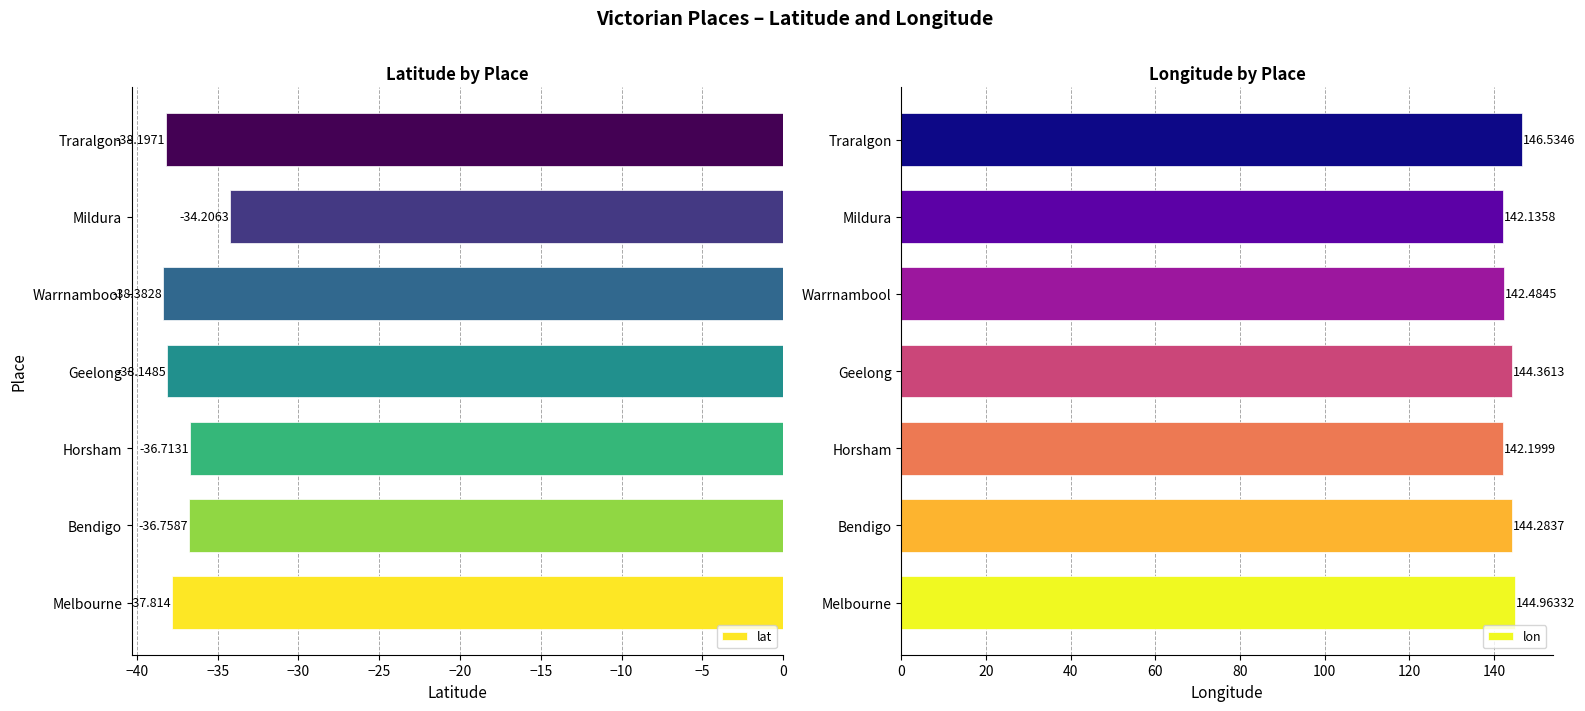

Which series has the largest range (max minus min)?

lon